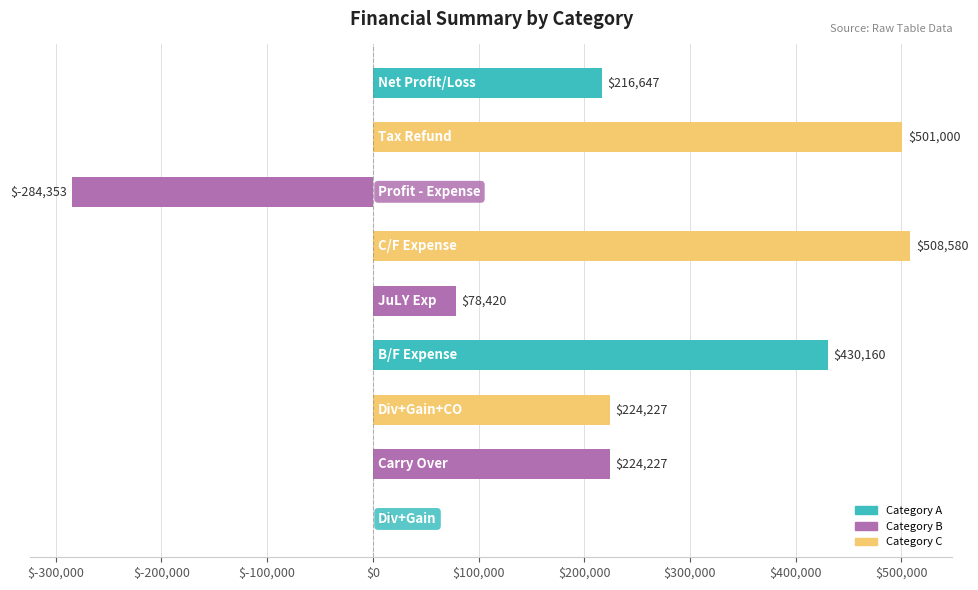

How many distinct data groups are displayed?

1